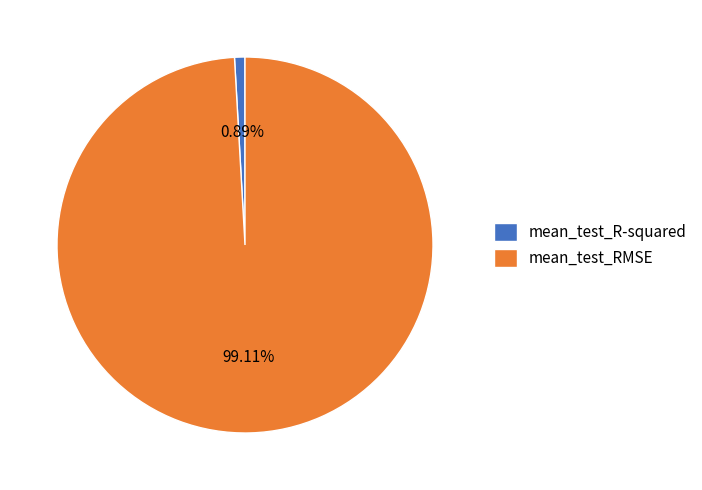

How many segments does this pie chart have?

2